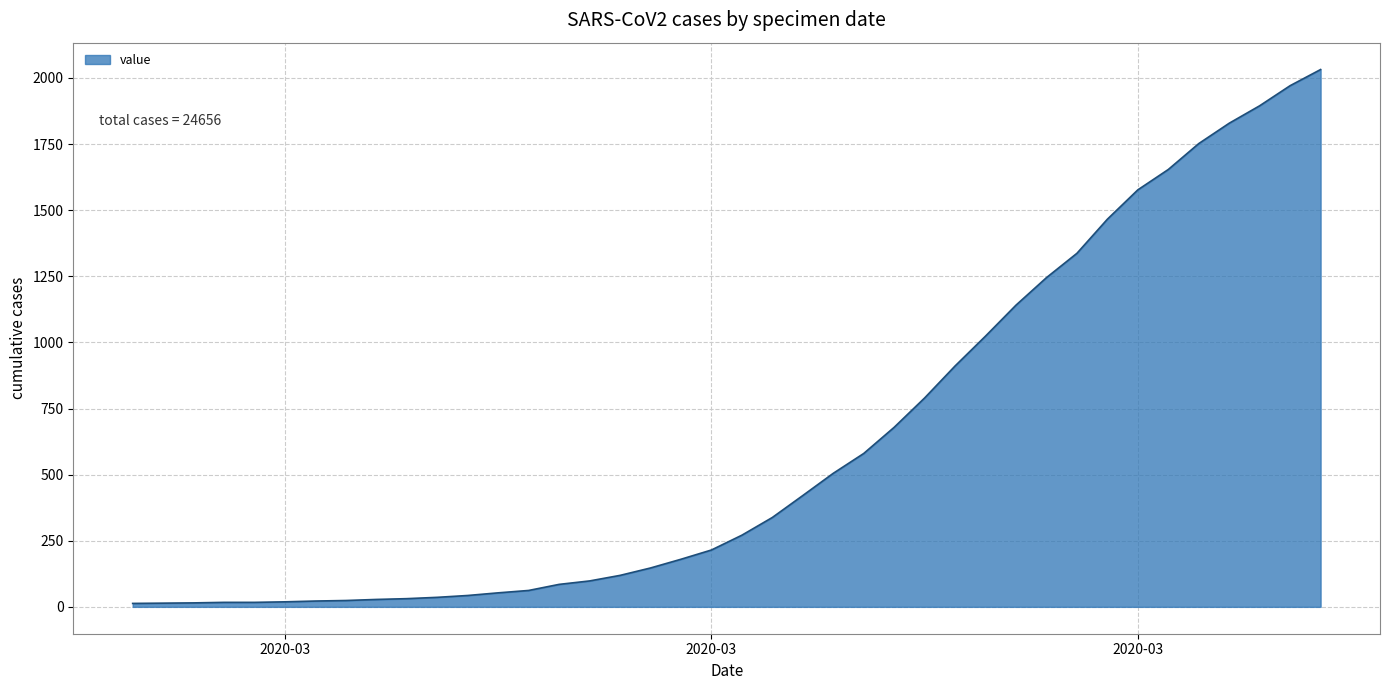

What is the difference between the maximum and minimum values?

2019